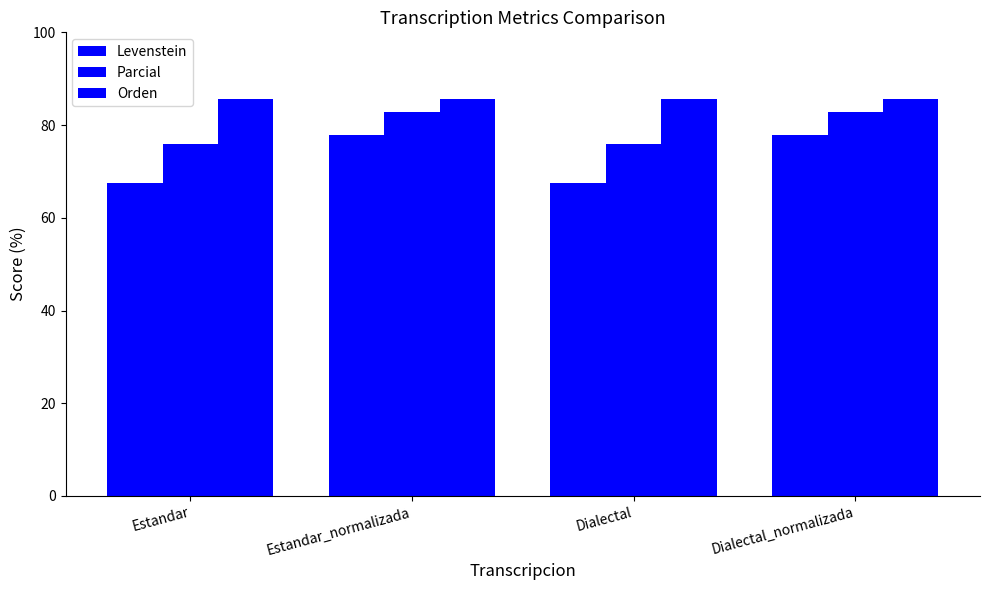

What is the difference between the highest and lowest values at Dialectal_normalizada?

7.9